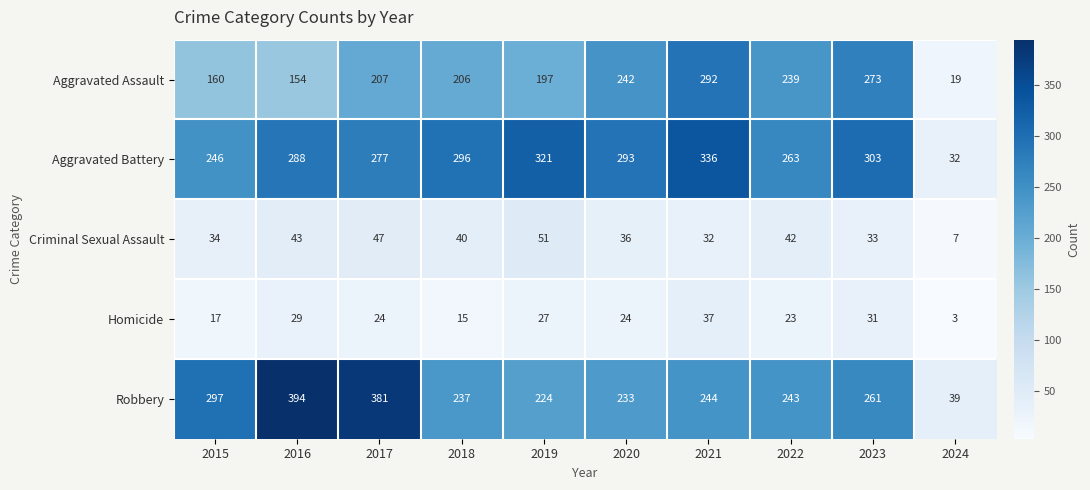

List the series in order of their peak value, highest first.

Robbery, Aggravated Battery, Aggravated Assault, Criminal Sexual Assault, Homicide